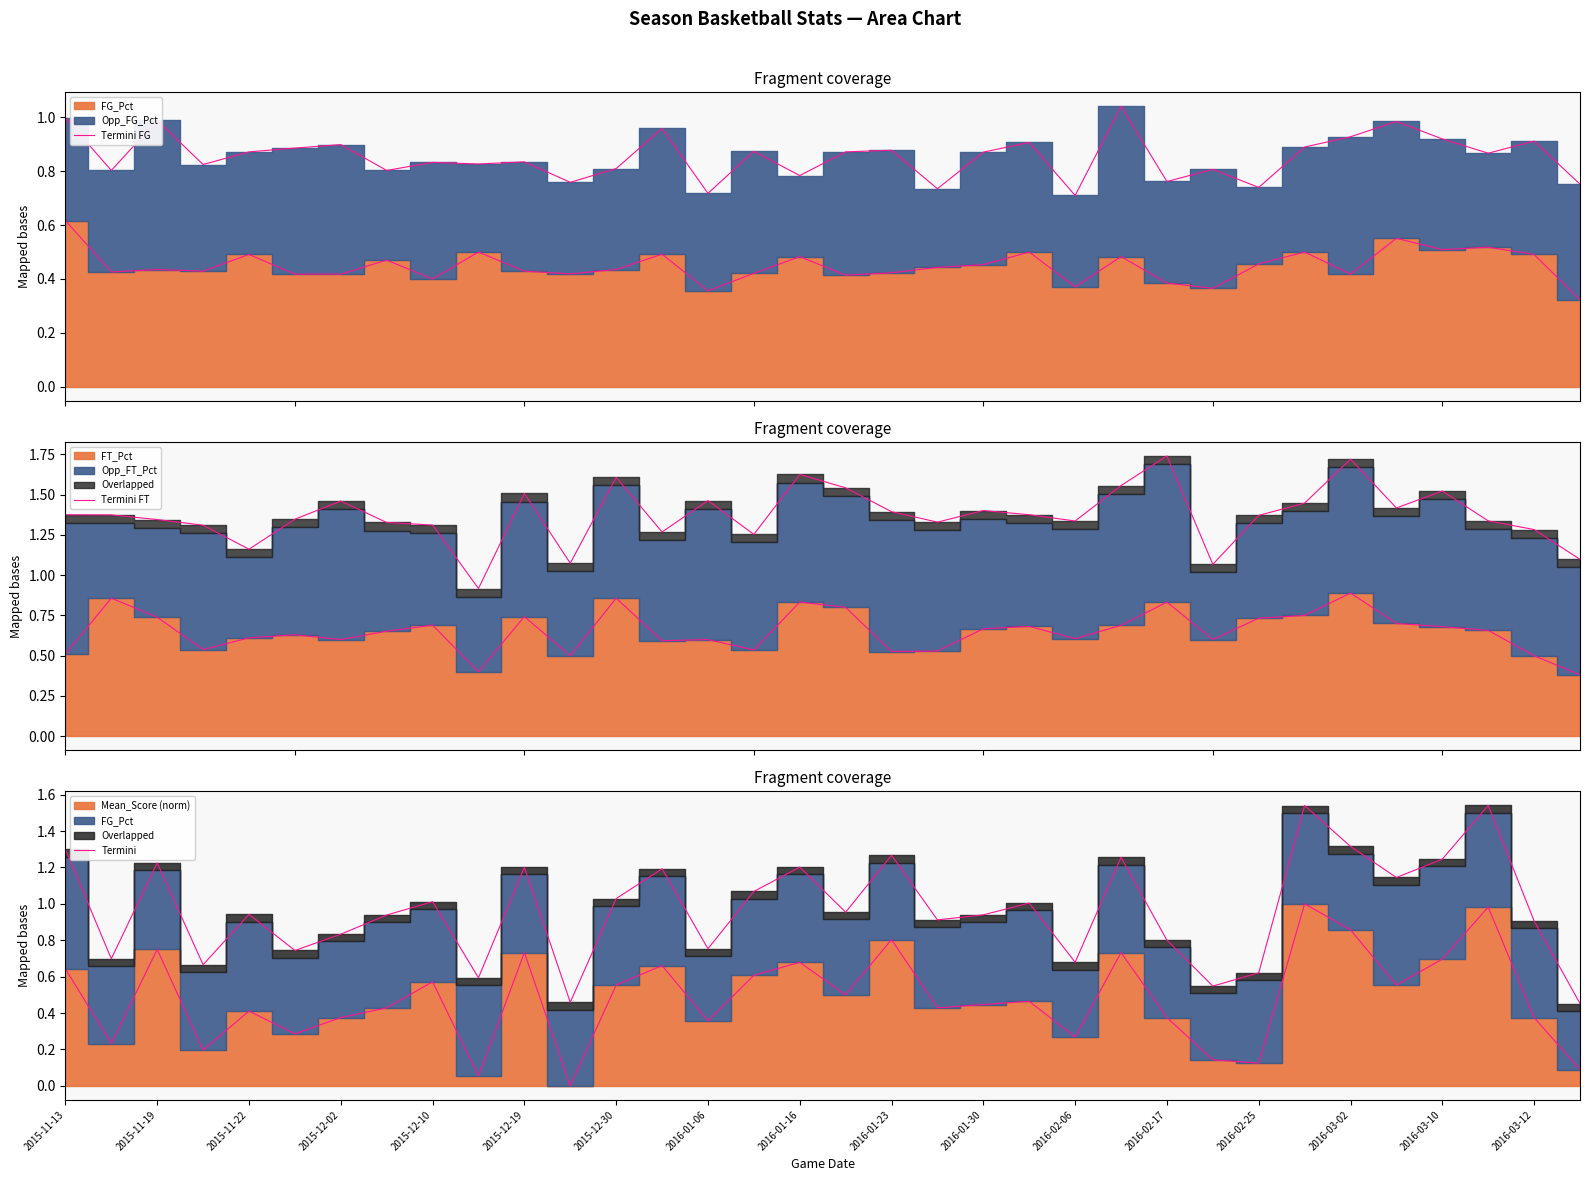

At how many categories does at least one series exceed 0?

34